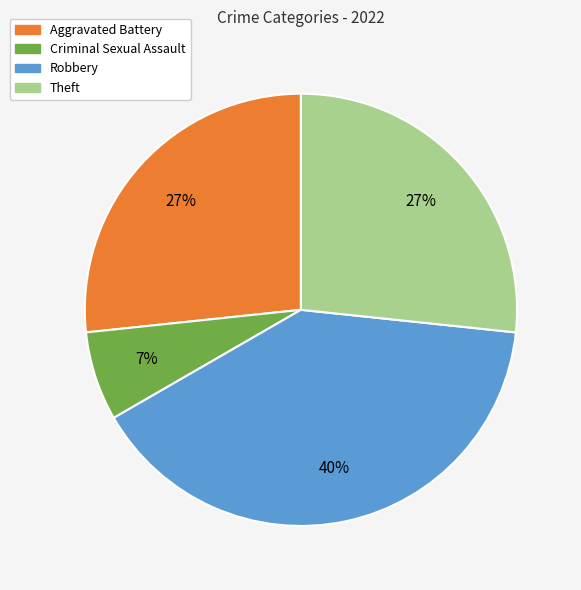

Is there a majority slice in this chart?

No